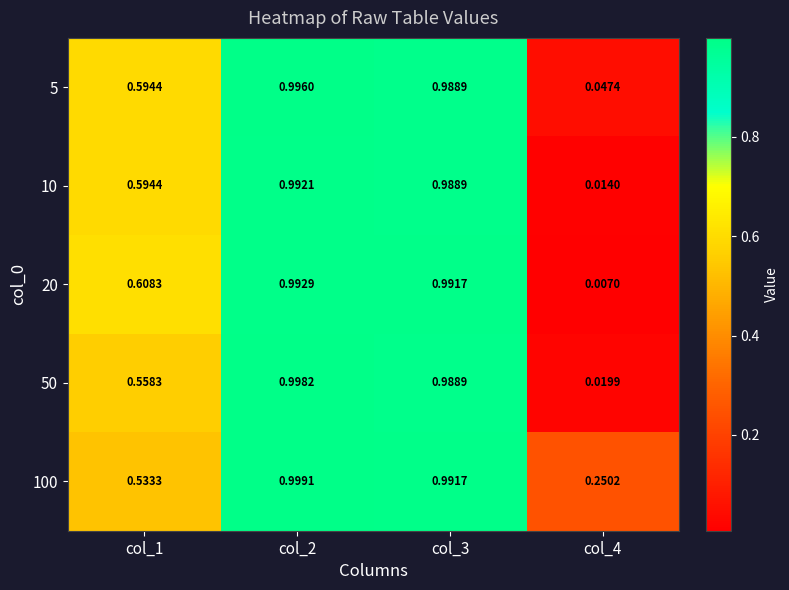

List the series in order of their peak value, lowest first.

10, 20, 5, 50, 100